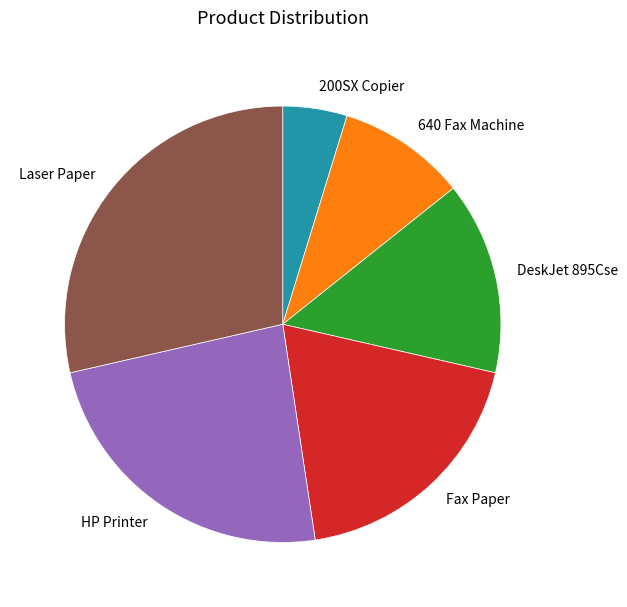

Count the number of slices in the pie.

6